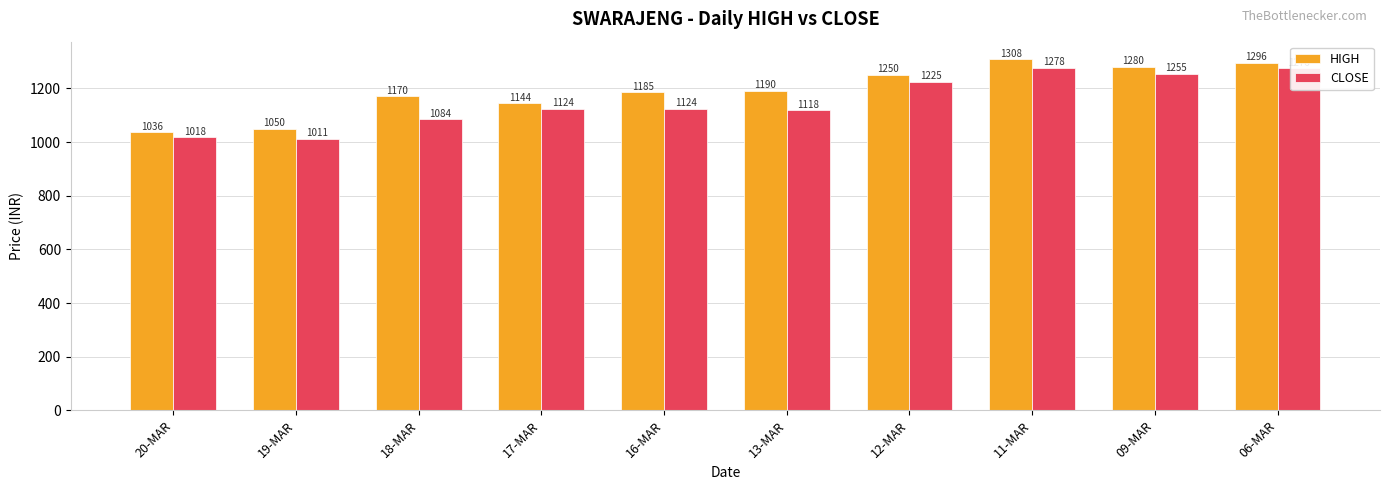

At which label does CLOSE reach its minimum?

19-MAR